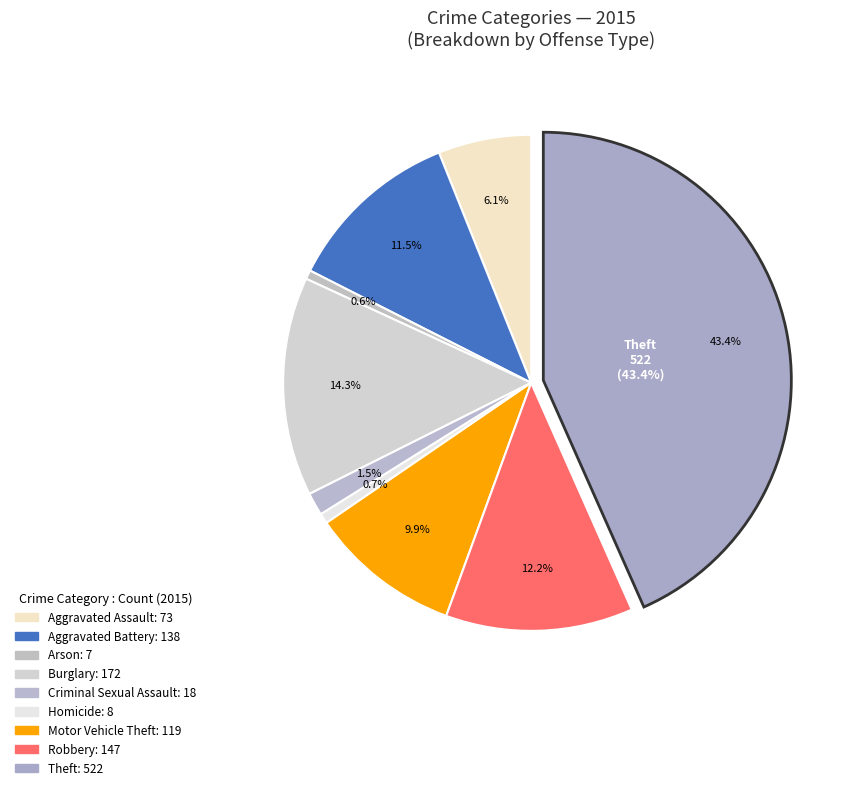

How many segments does this pie chart have?

9